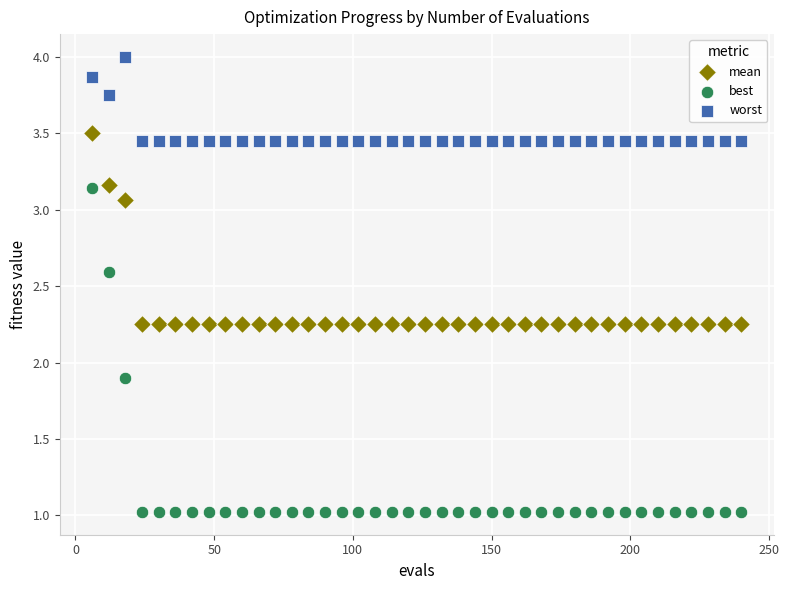

What are all the series names shown in the legend?

mean, best, worst